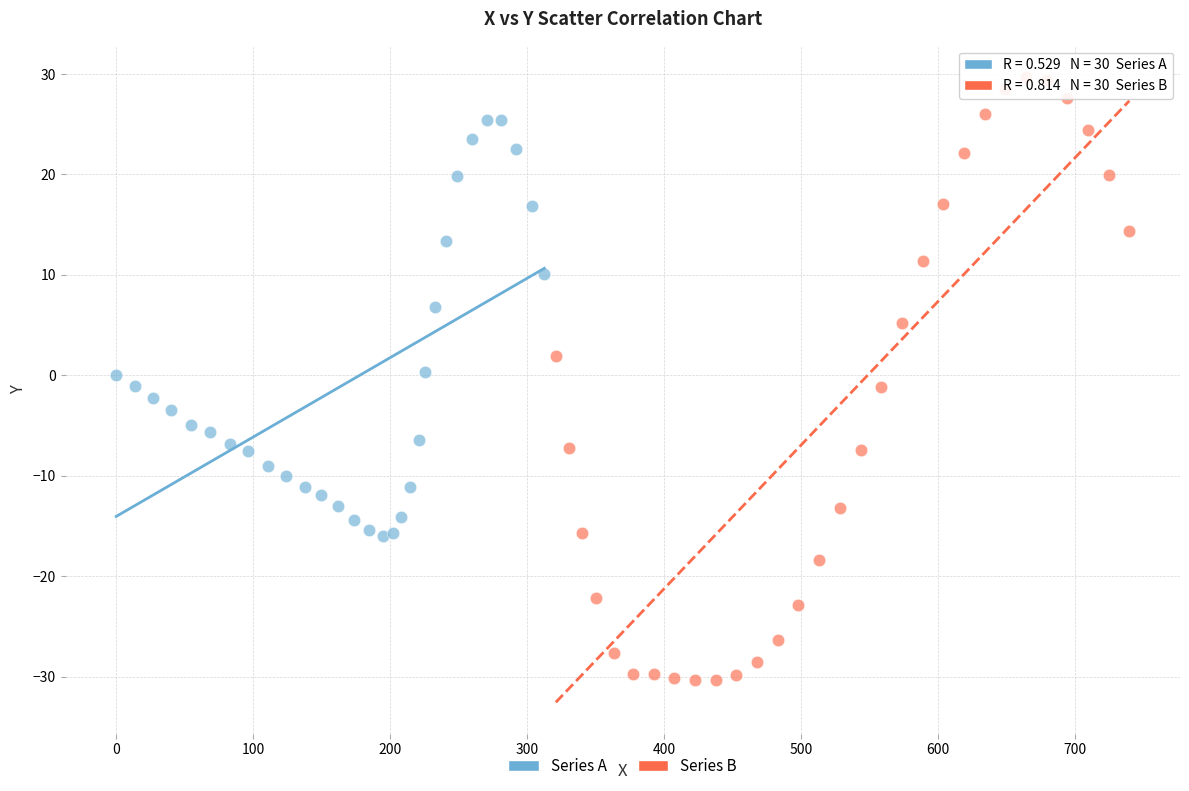

Which series reaches the minimum Y coordinate?

Series B